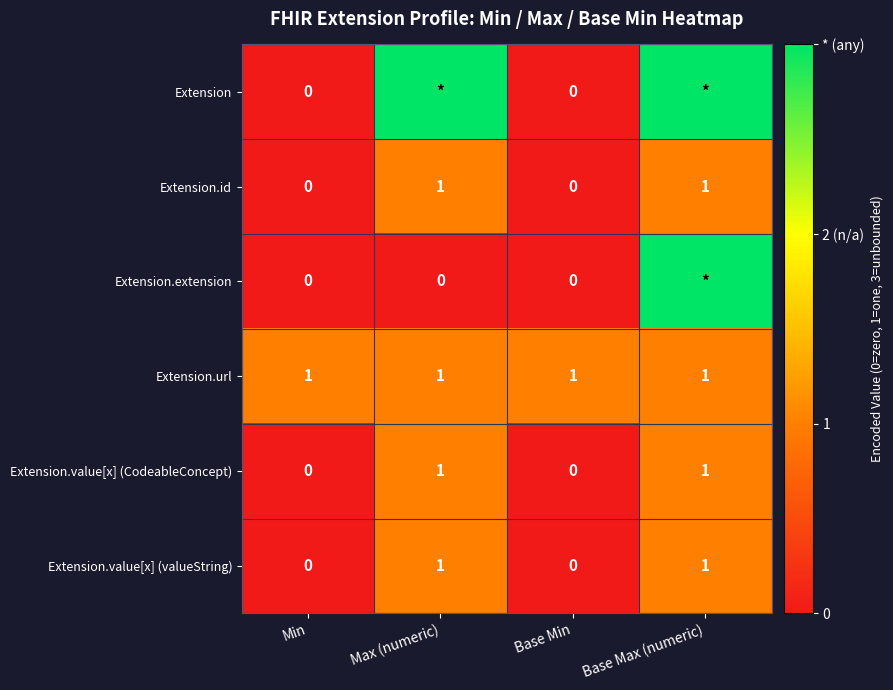

How many Extension.value[x] (valueString) values are between 0 and 1?

4